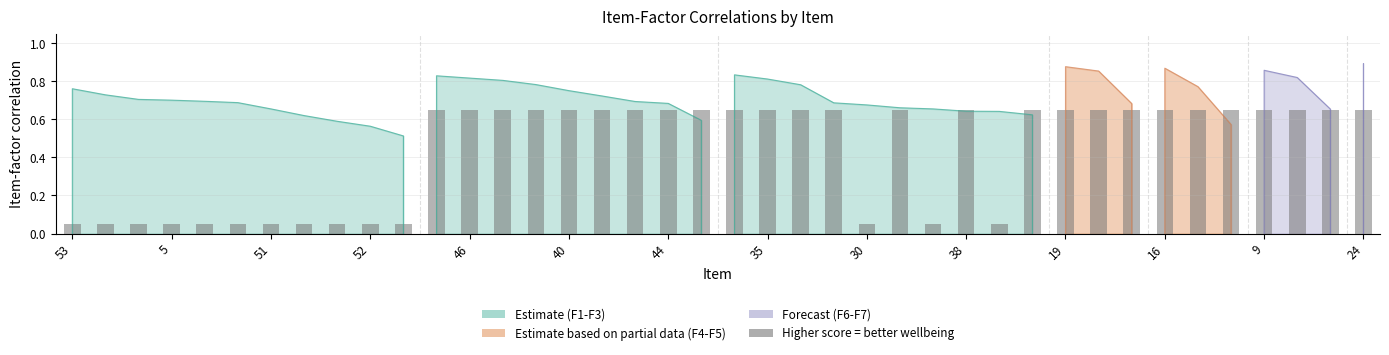

Are the bars horizontal?

No